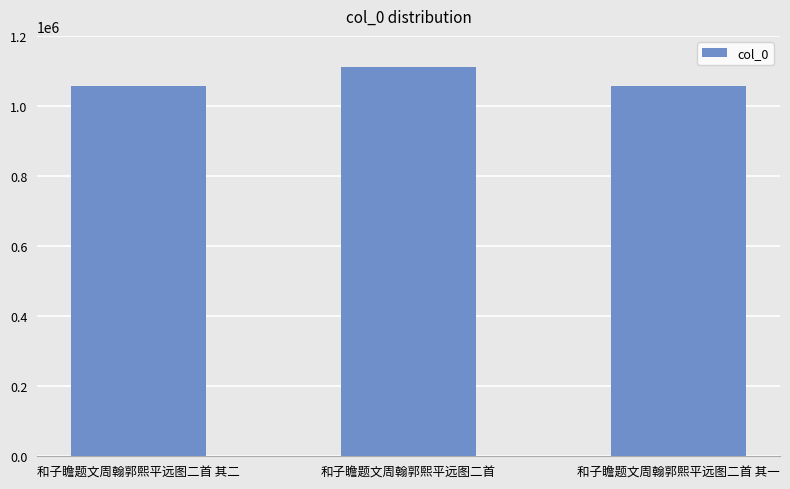

What is the difference between the values at 和子瞻题文周翰郭熙平远图二首 其二 and 和子瞻题文周翰郭熙平远图二首?

53861